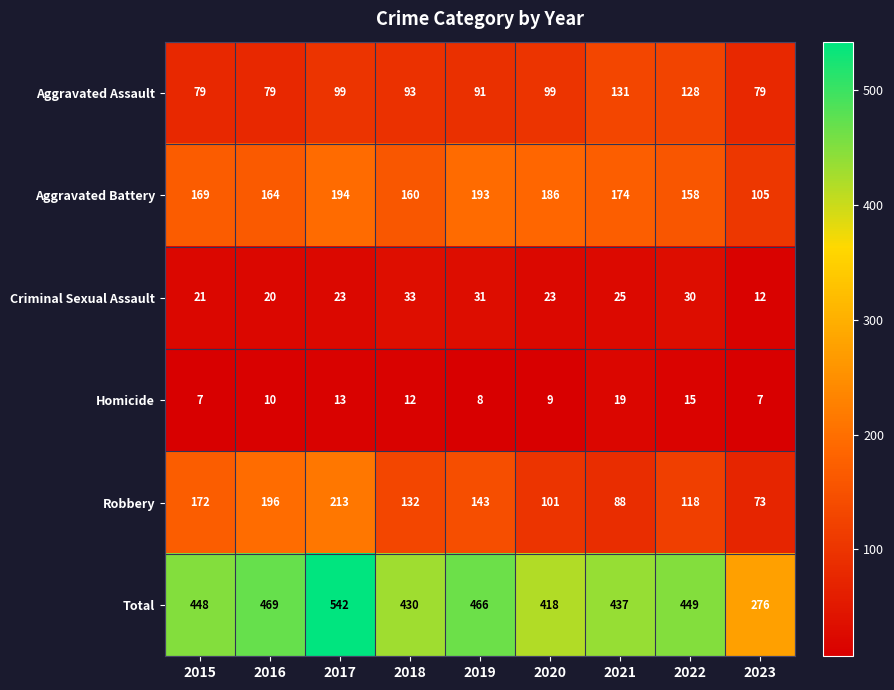

True or false: Homicide has a value of 10 at 2016.

True